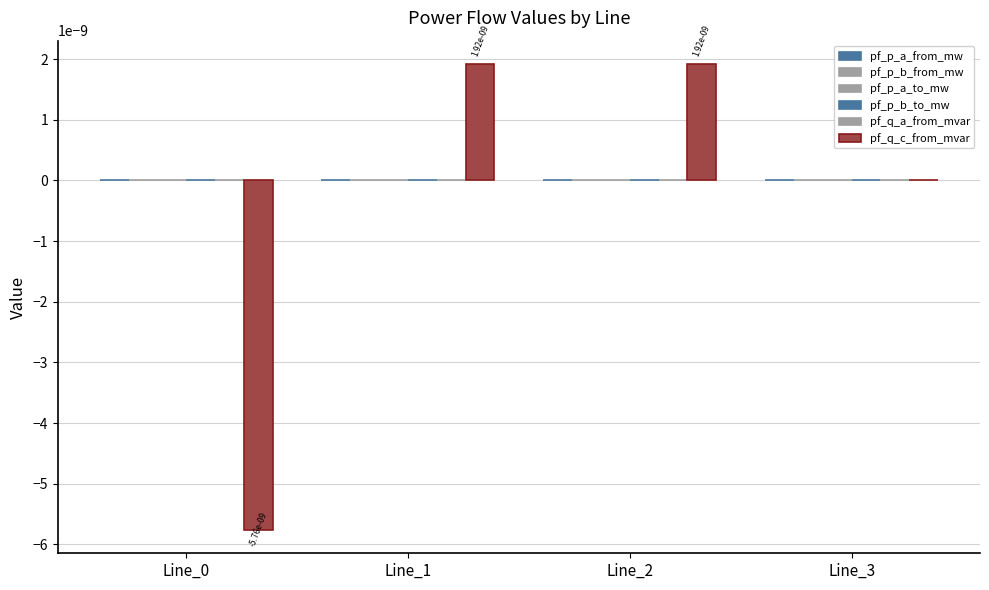

Rank the categories by pf_p_b_to_mw value from highest to lowest.

Line_2, Line_1, Line_3, Line_0